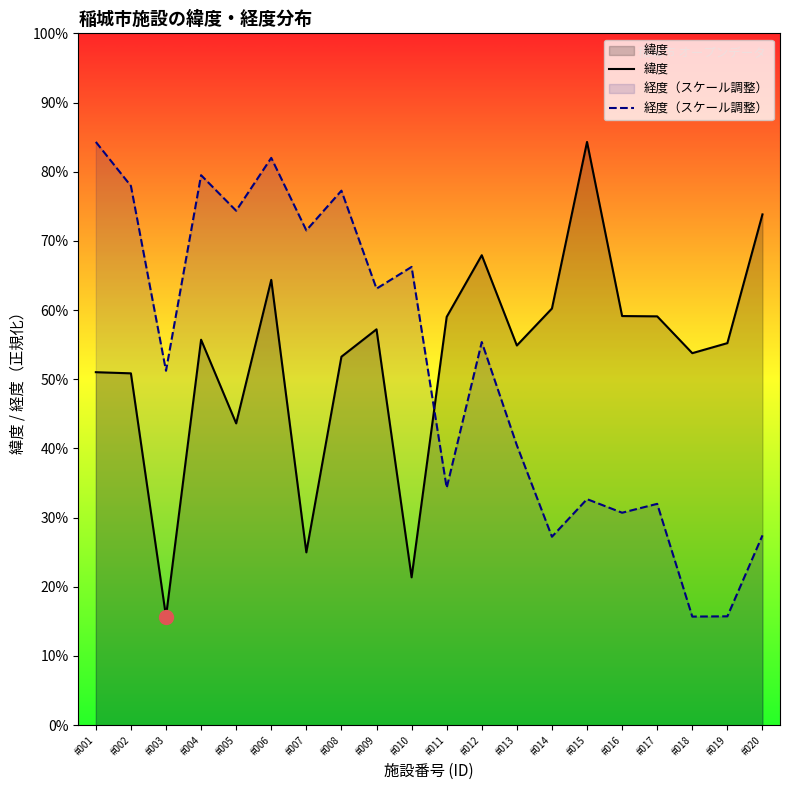

How many lines are shown in the chart?

2